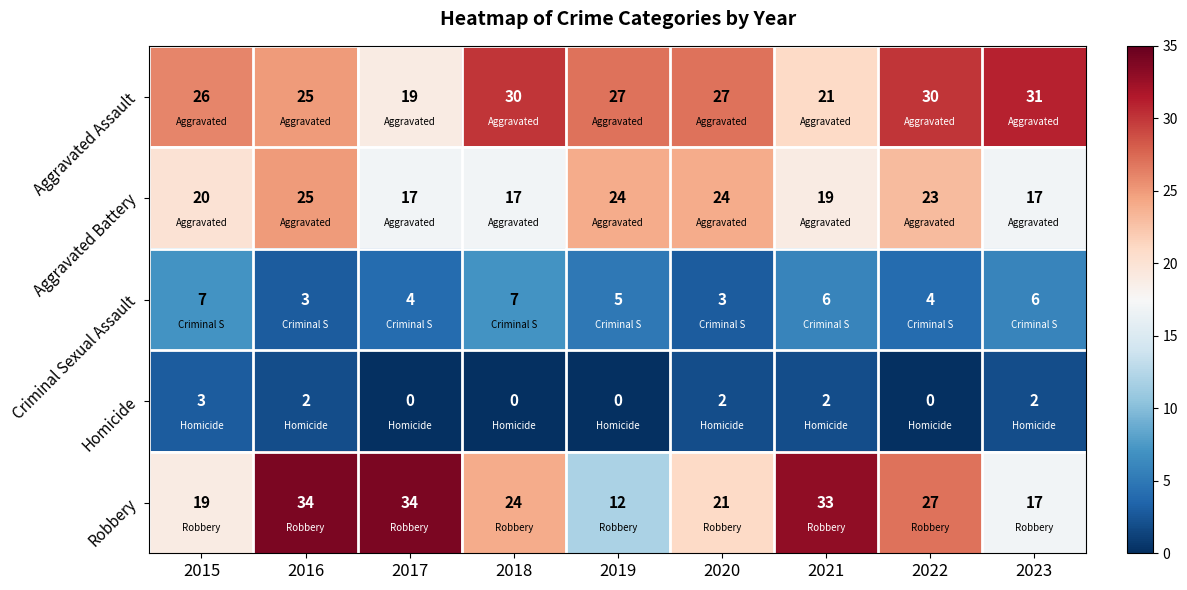

What is the maximum value shown in the chart?

34